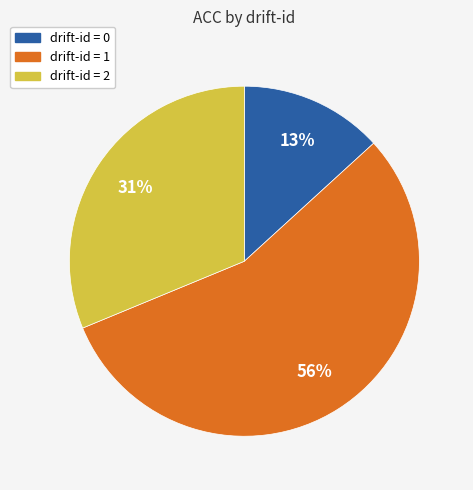

How many slices are in this pie chart?

3